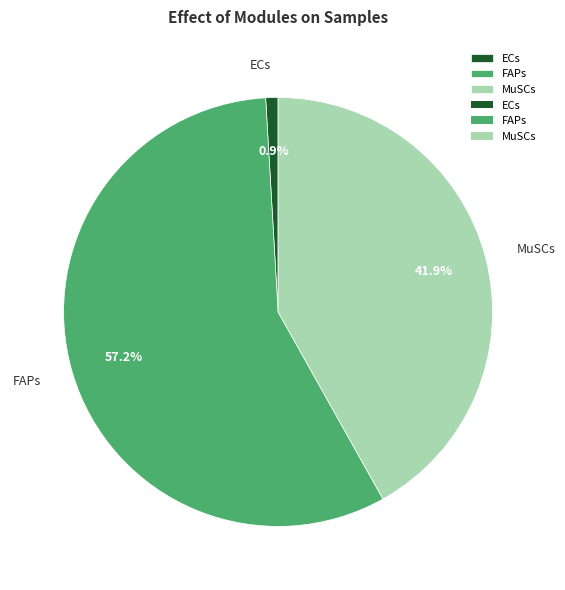

Which slice represents more than half of the pie?

FAPs